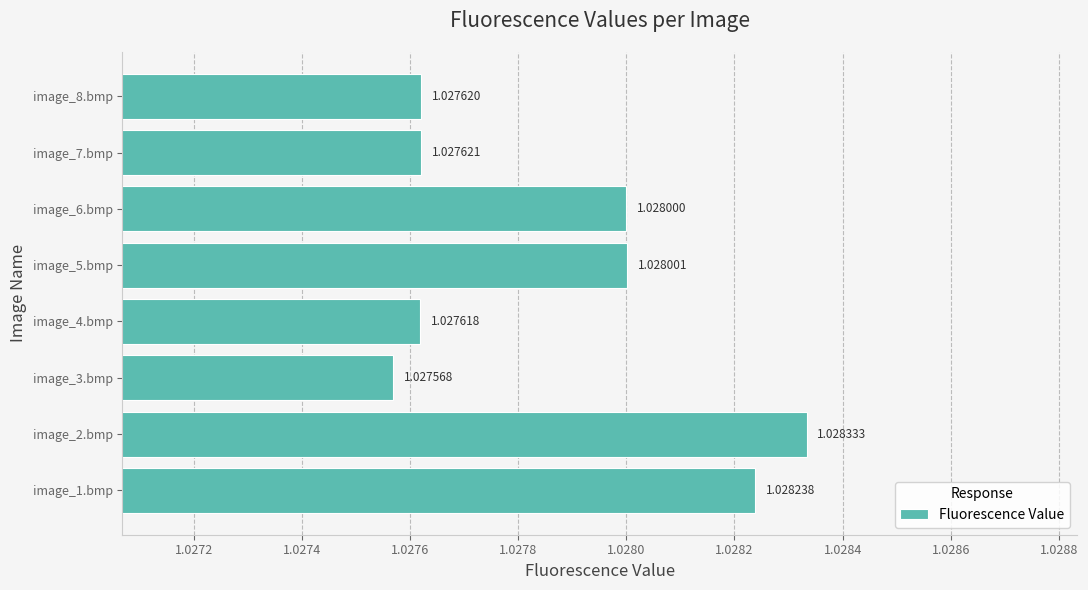

What is the sum of all values?

8.2